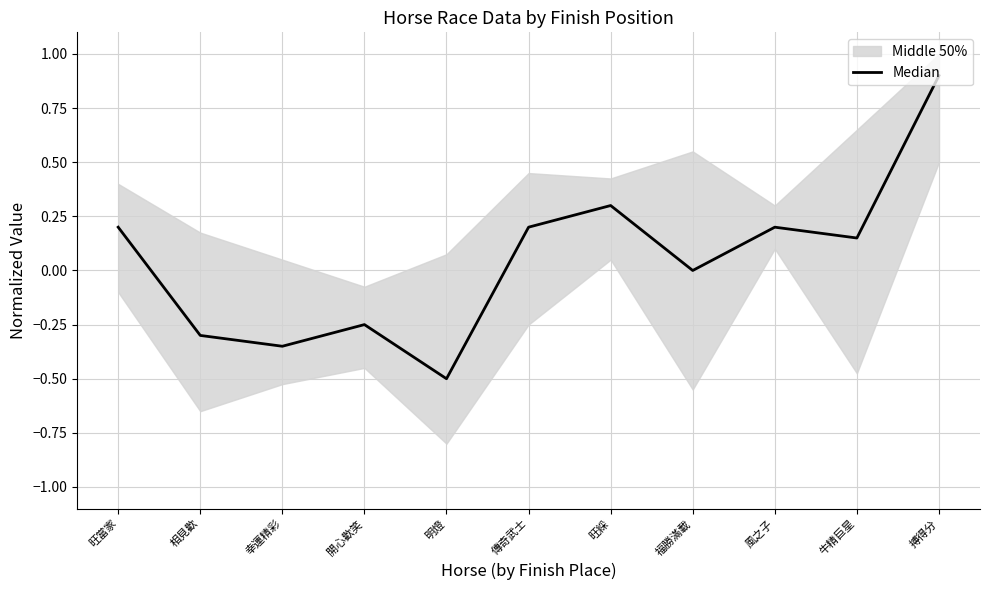

List the labels in order of value, smallest first.

明燈, 幸運精彩, 相見歡, 開心歡笑, 福勝滿載, 牛精巨星, 旺當家, 傳奇武士, 風之子, 旺綵, 搏得分